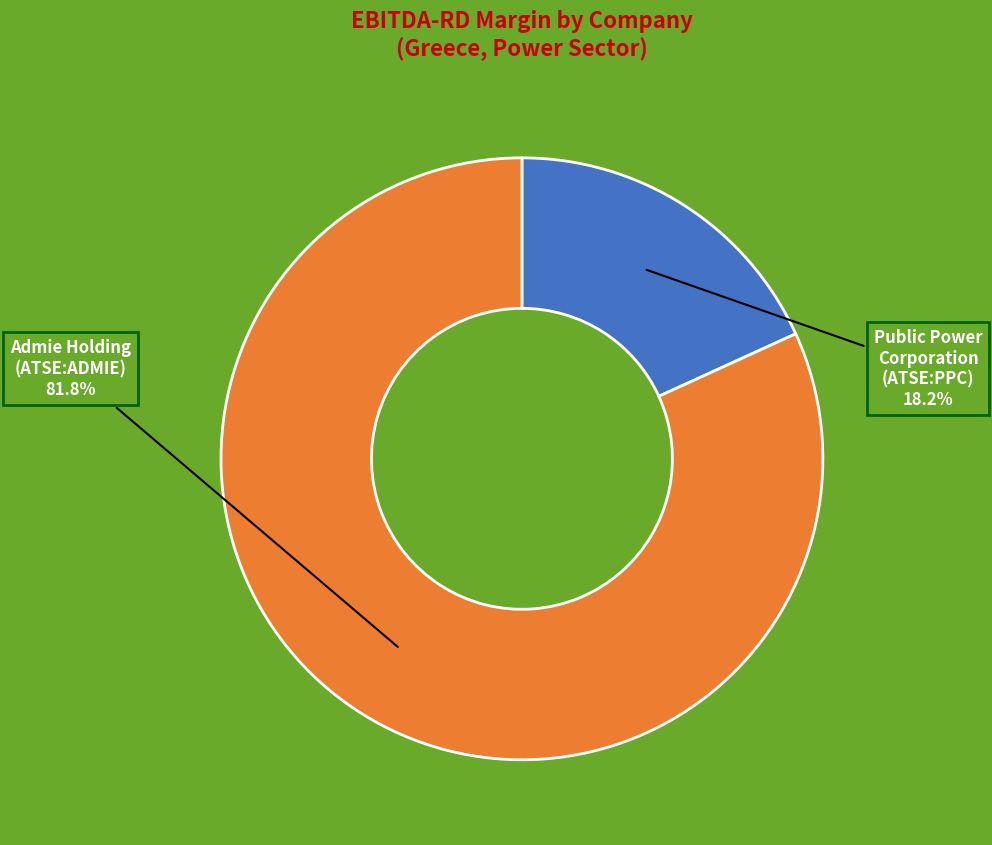

Rank the categories by value from lowest to highest.

Public Power Corporation (ATSE:PPC), Admie Holding (ATSE:ADMIE)